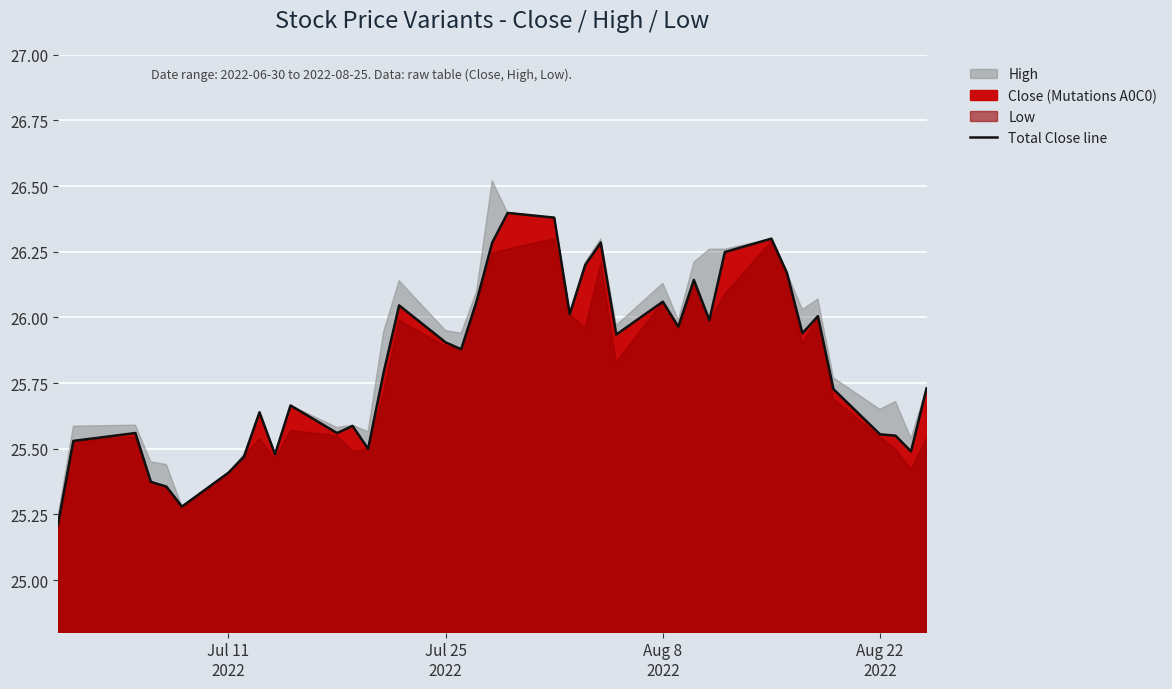

What is the lowest value of the Total Close line series?

25.2